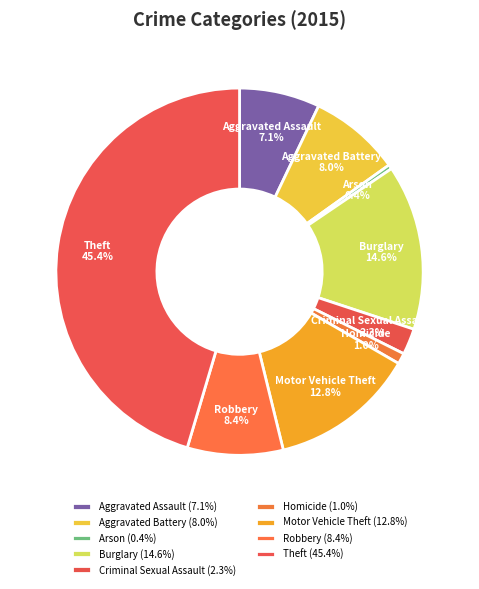

True or false: Theft accounts for 45% of the total.

True